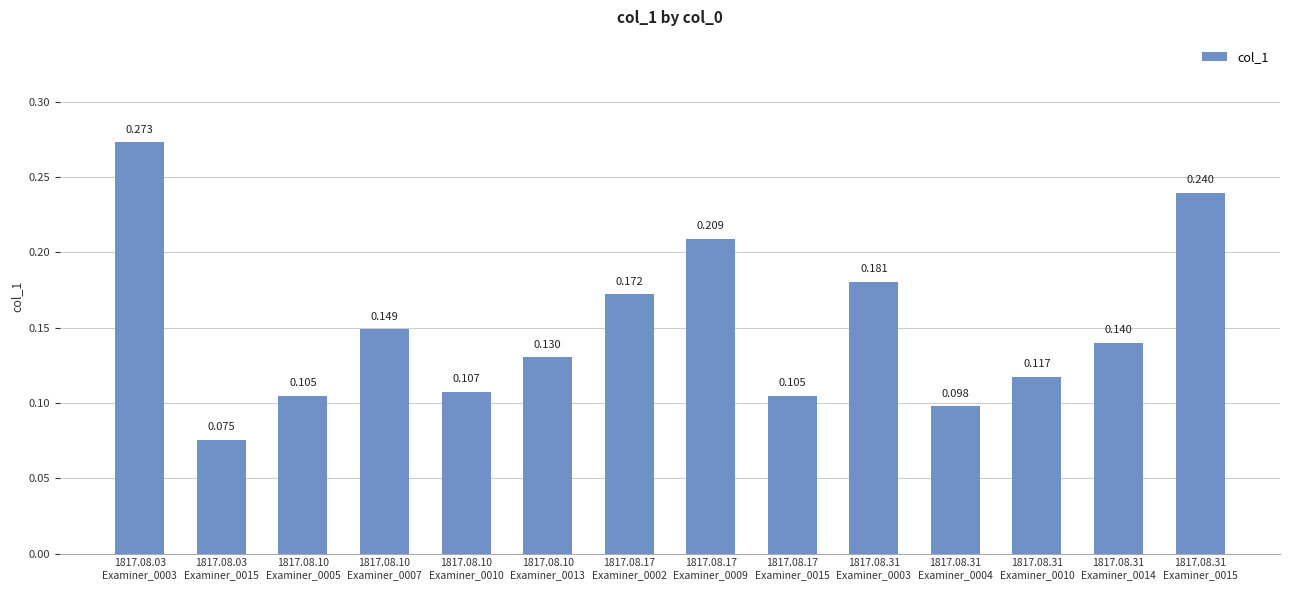

List the labels in order of value, largest first.

1817.08.03
Examiner_0003, 1817.08.31
Examiner_0015, 1817.08.17
Examiner_0009, 1817.08.31
Examiner_0003, 1817.08.17
Examiner_0002, 1817.08.10
Examiner_0007, 1817.08.31
Examiner_0014, 1817.08.10
Examiner_0013, 1817.08.31
Examiner_0010, 1817.08.10
Examiner_0010, 1817.08.17
Examiner_0015, 1817.08.10
Examiner_0005, 1817.08.31
Examiner_0004, 1817.08.03
Examiner_0015